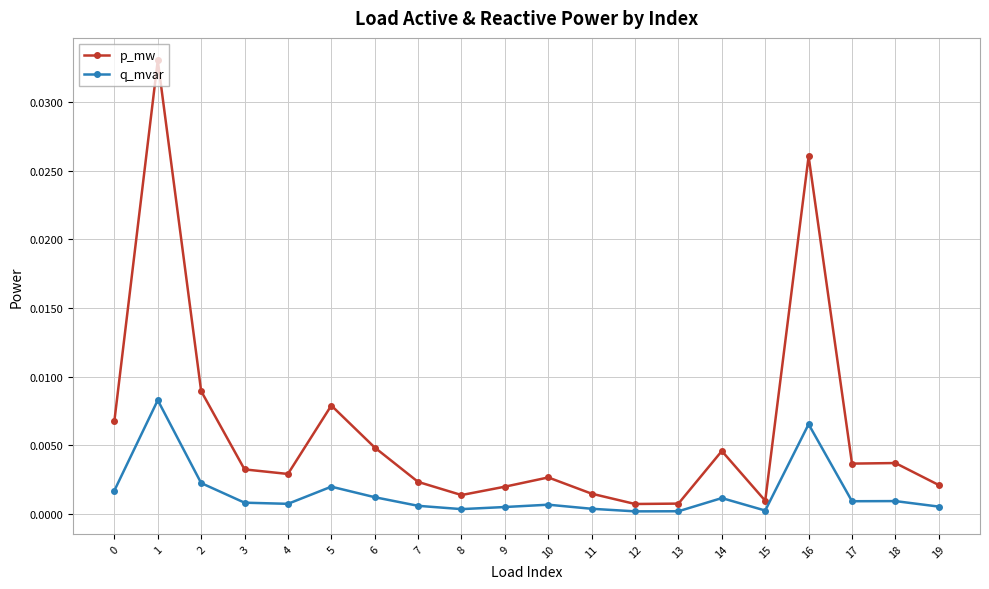

Rank the series by their average value, from highest to lowest.

p_mw, q_mvar